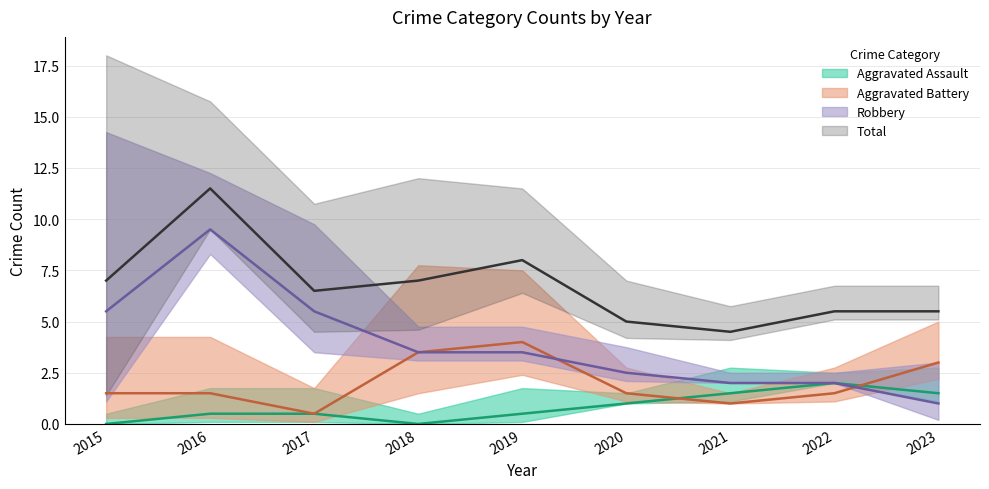

How many lines are shown in the chart?

4